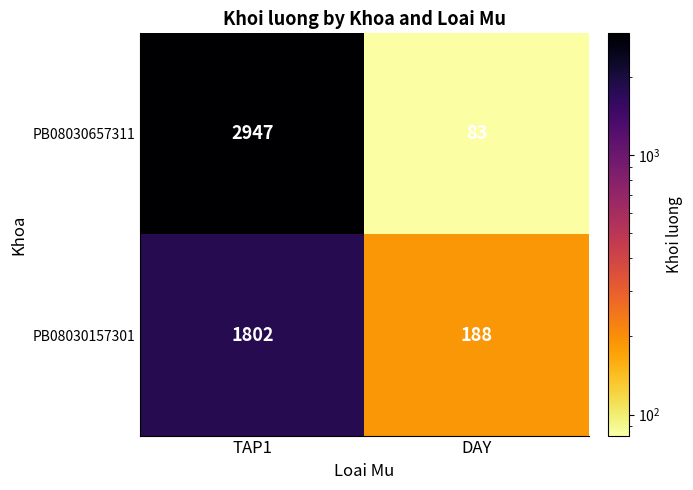

Which series has the largest total across all categories?

PB08030657311